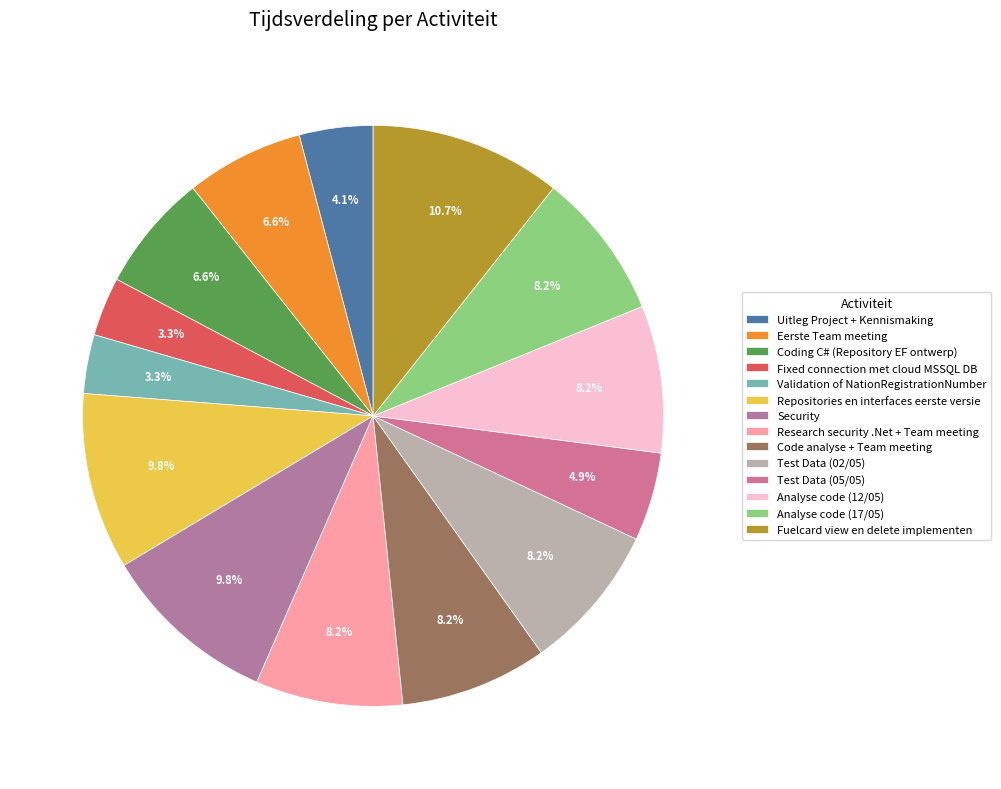

Combined, what portion of the pie is Test Data (02/05) and Code analyse + Team meeting?

16.4%